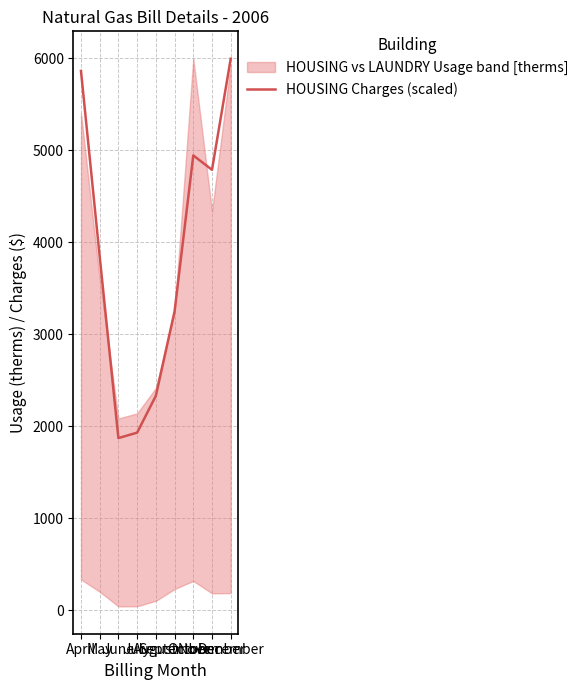

List the labels in order of value, smallest first.

June, July, August, September, May, November, October, April, December